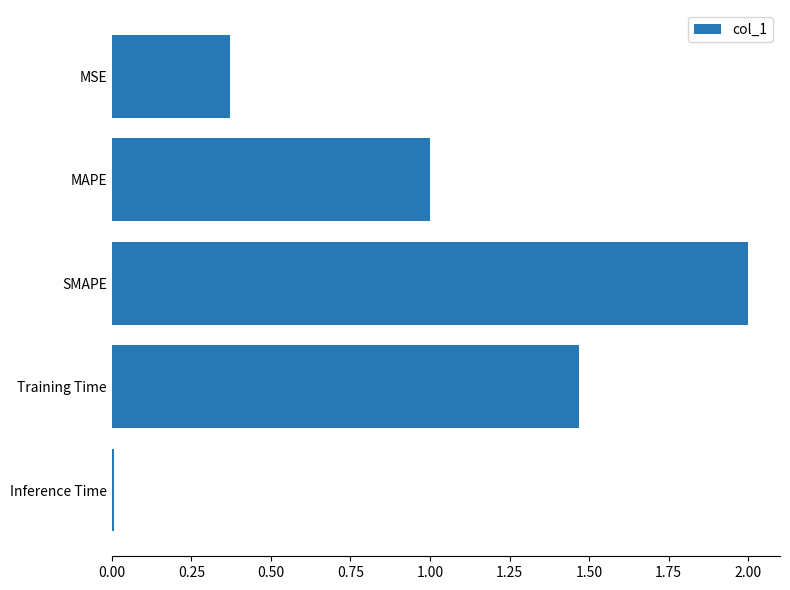

Rank the categories by value from lowest to highest.

Inference Time, MSE, MAPE, Training Time, SMAPE